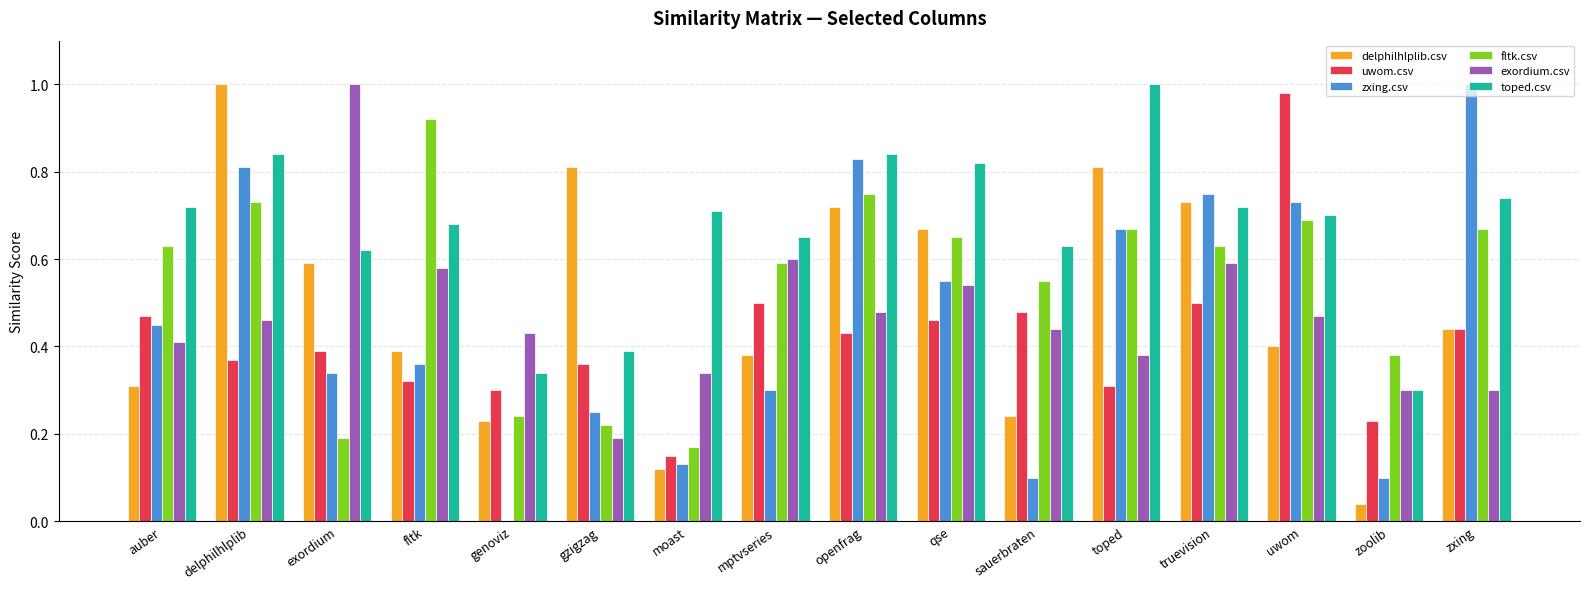

The value of toped.csv at mptvseries is 0.7. True or false?

True